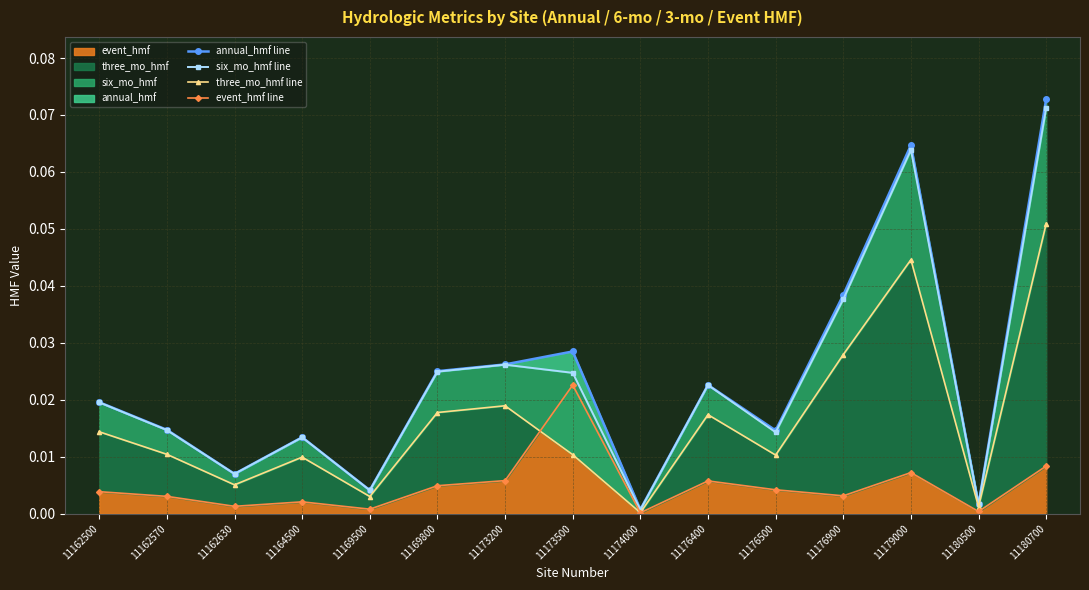

What is the value of the six_mo_hmf line point at the 13th from the left?

0.1